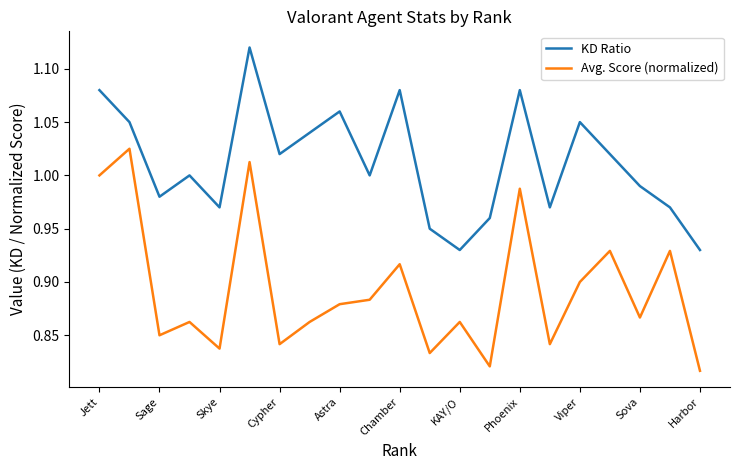

True or false: KD Ratio and Avg. Score (normalized) intersect in this chart.

False